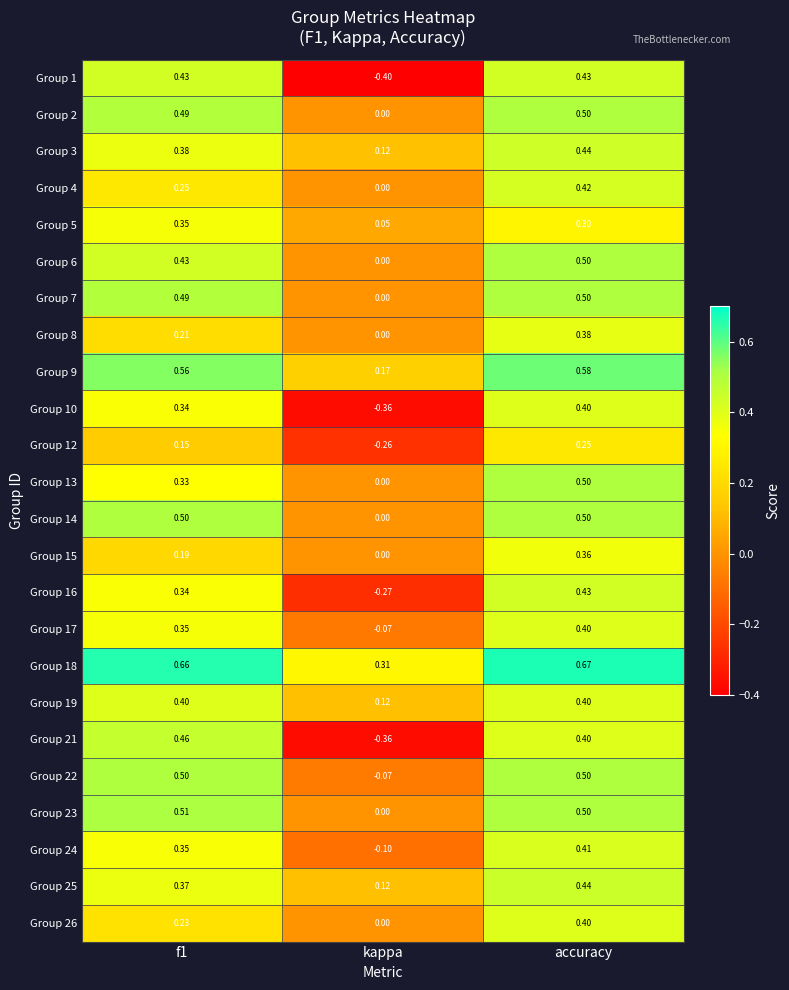

At which label does Group 12 reach its peak?

accuracy